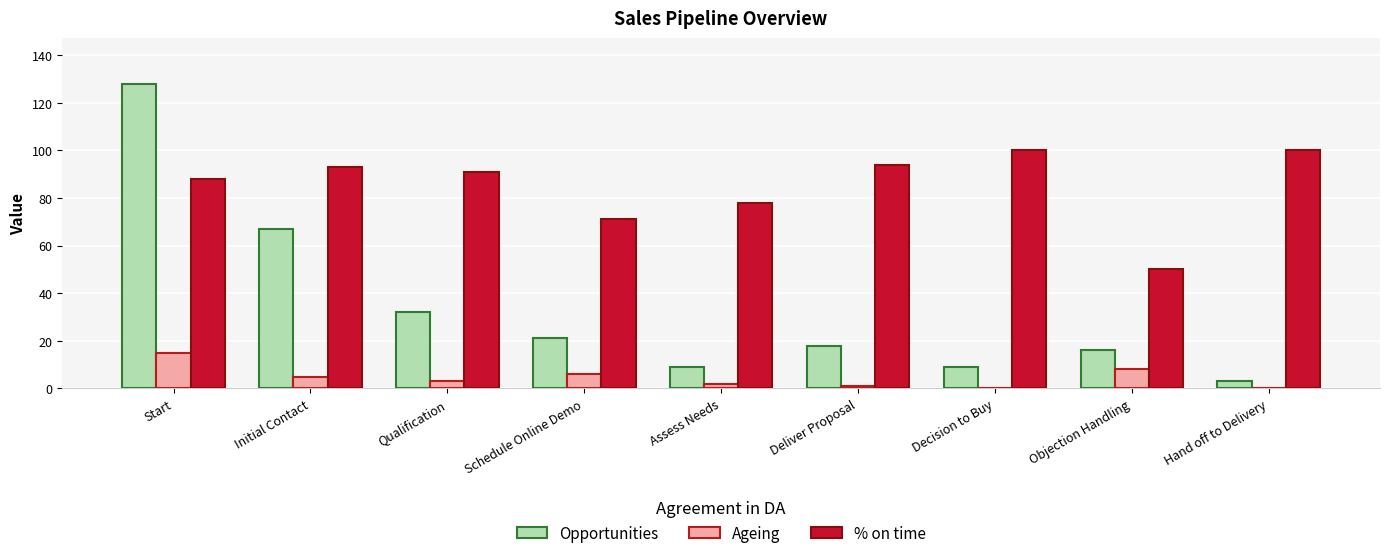

What is the sum of all Opportunities values?

303